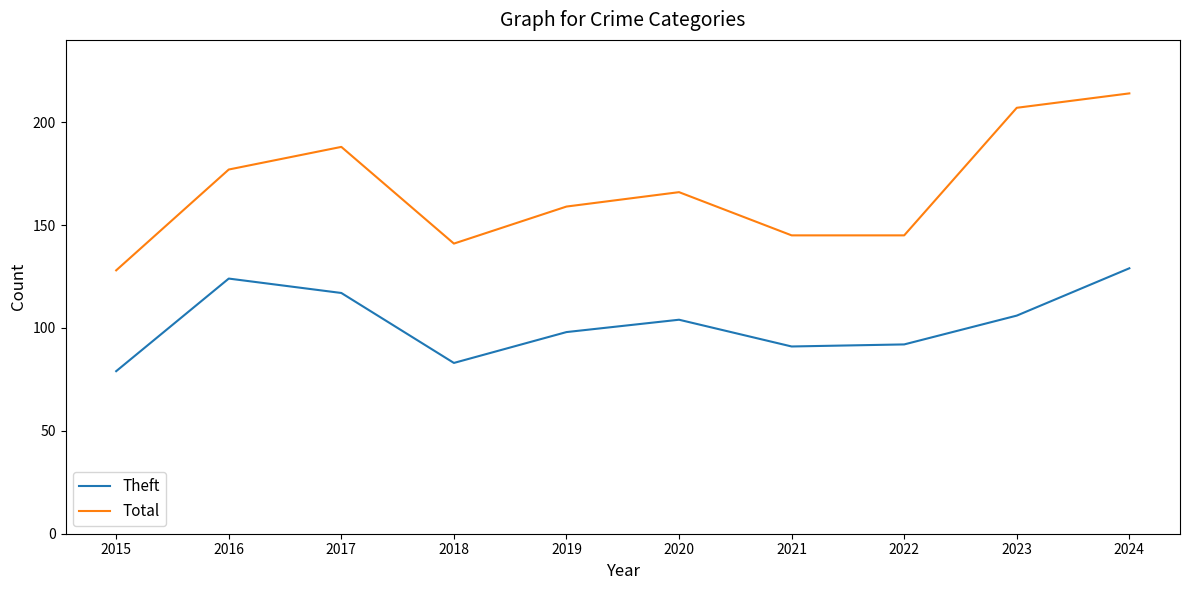

Which series has the widest spread of values?

Total